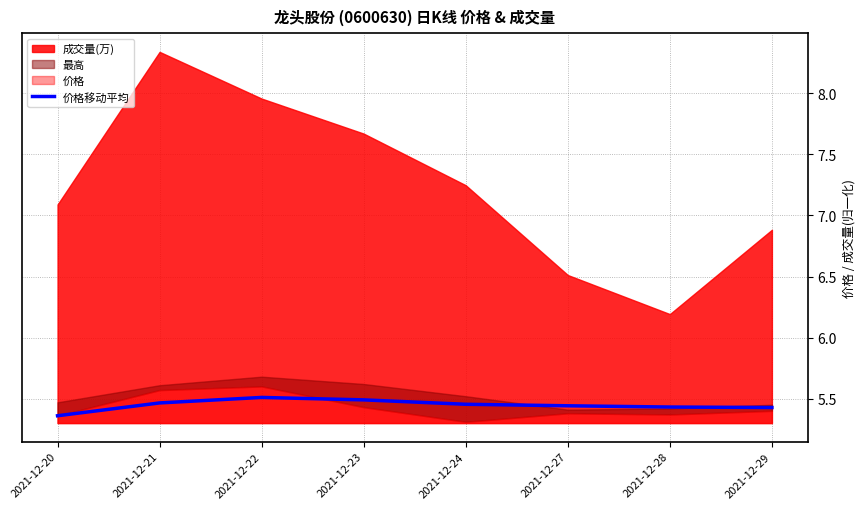

The 价格移动平均 series shows 8.8 at 2021-12-24. True or false?

False